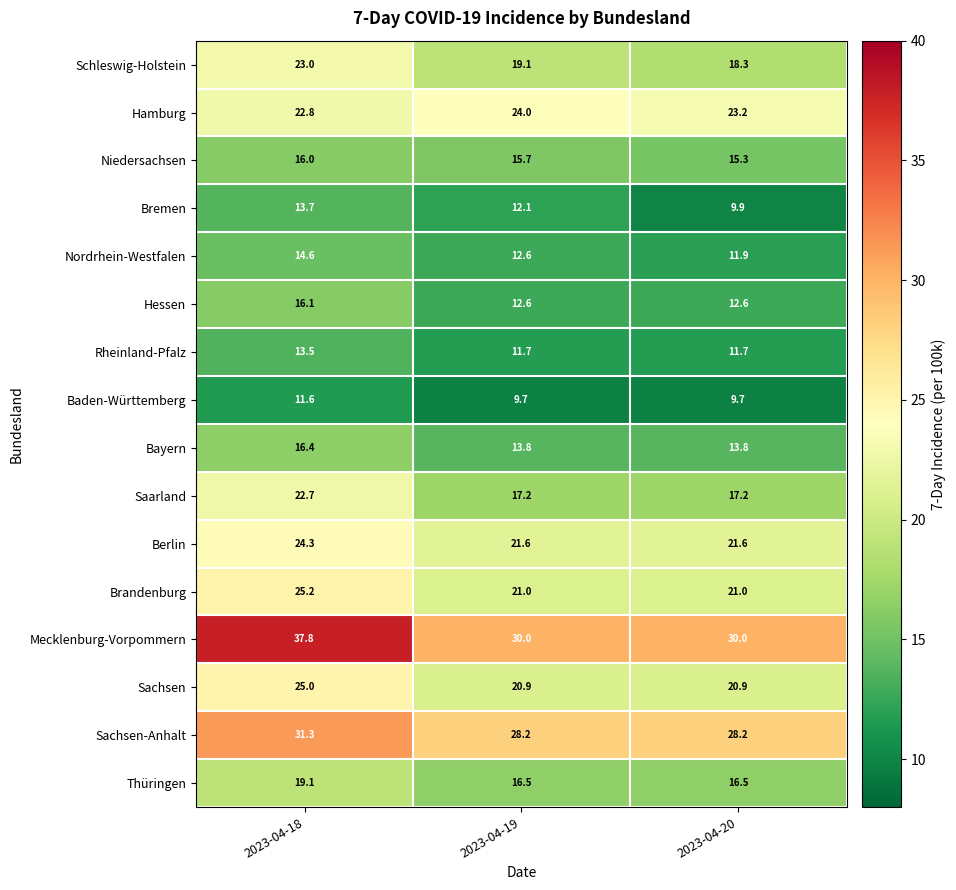

At which label does Berlin reach its peak?

2023-04-18